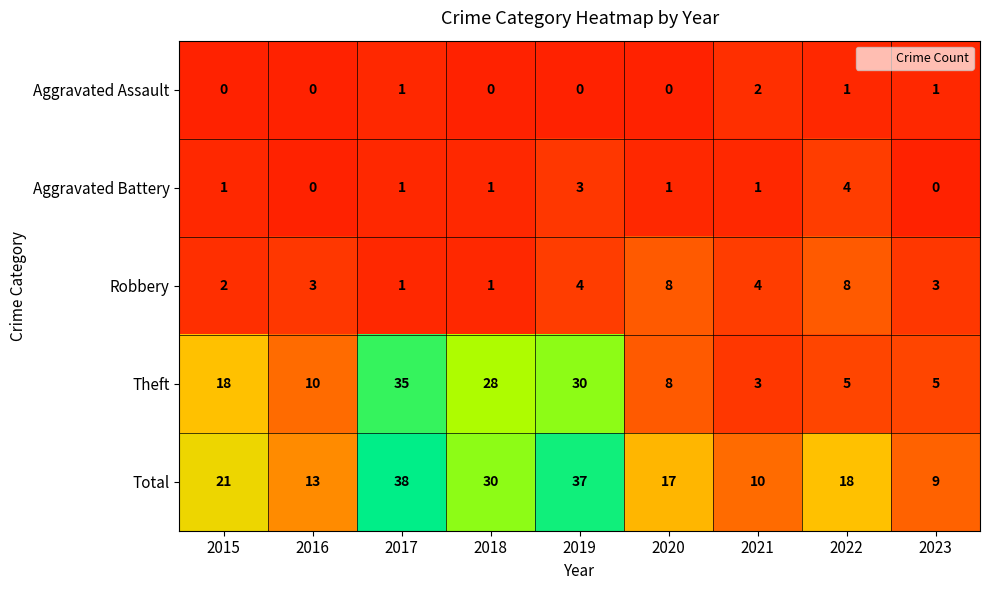

What is the sum of all Aggravated Battery values?

12